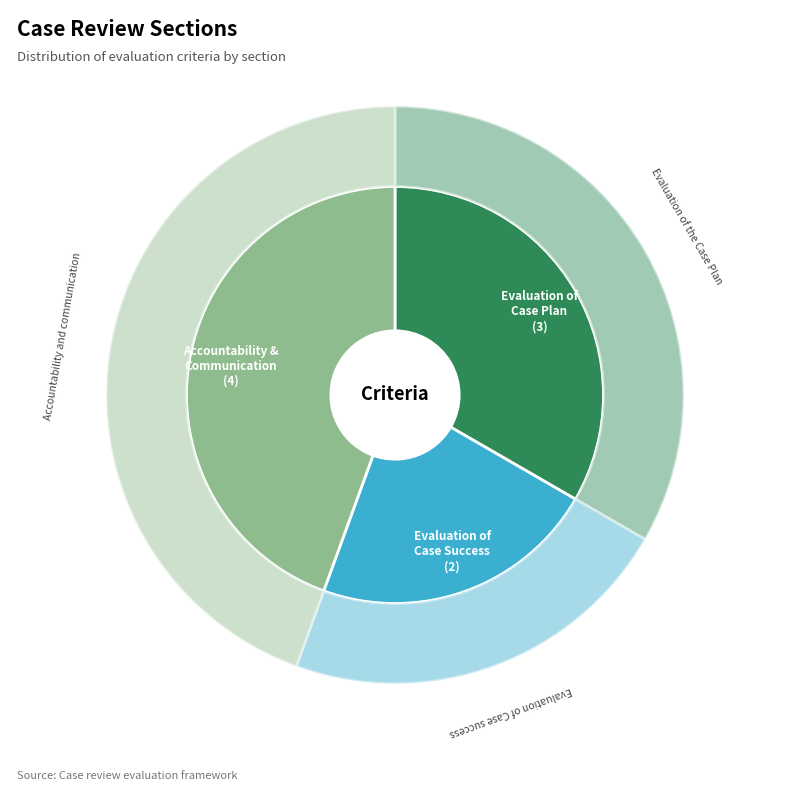

Is Evaluation of Case success the majority of the pie?

No